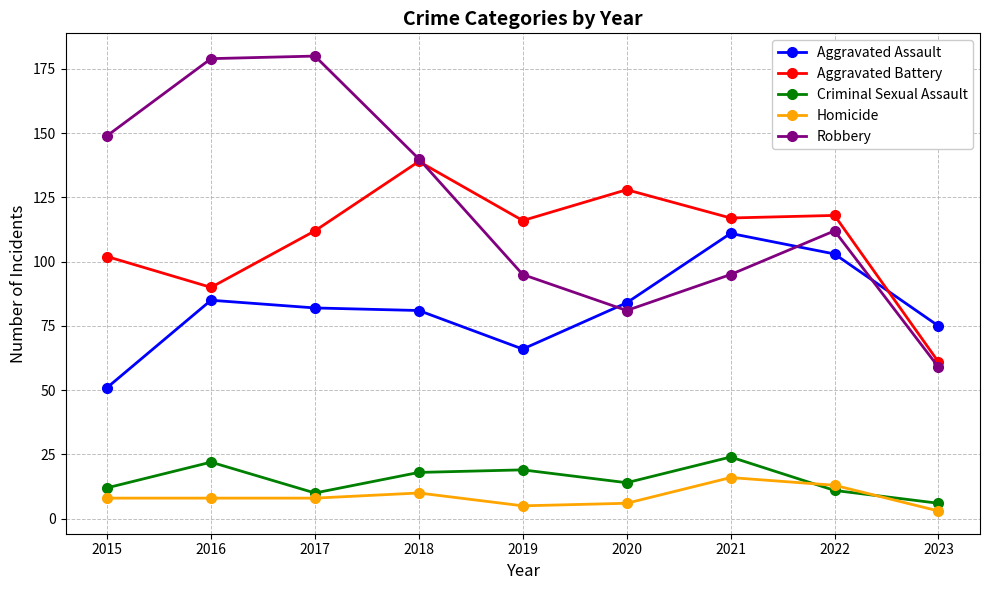

What is the minimum value for Aggravated Assault?

51